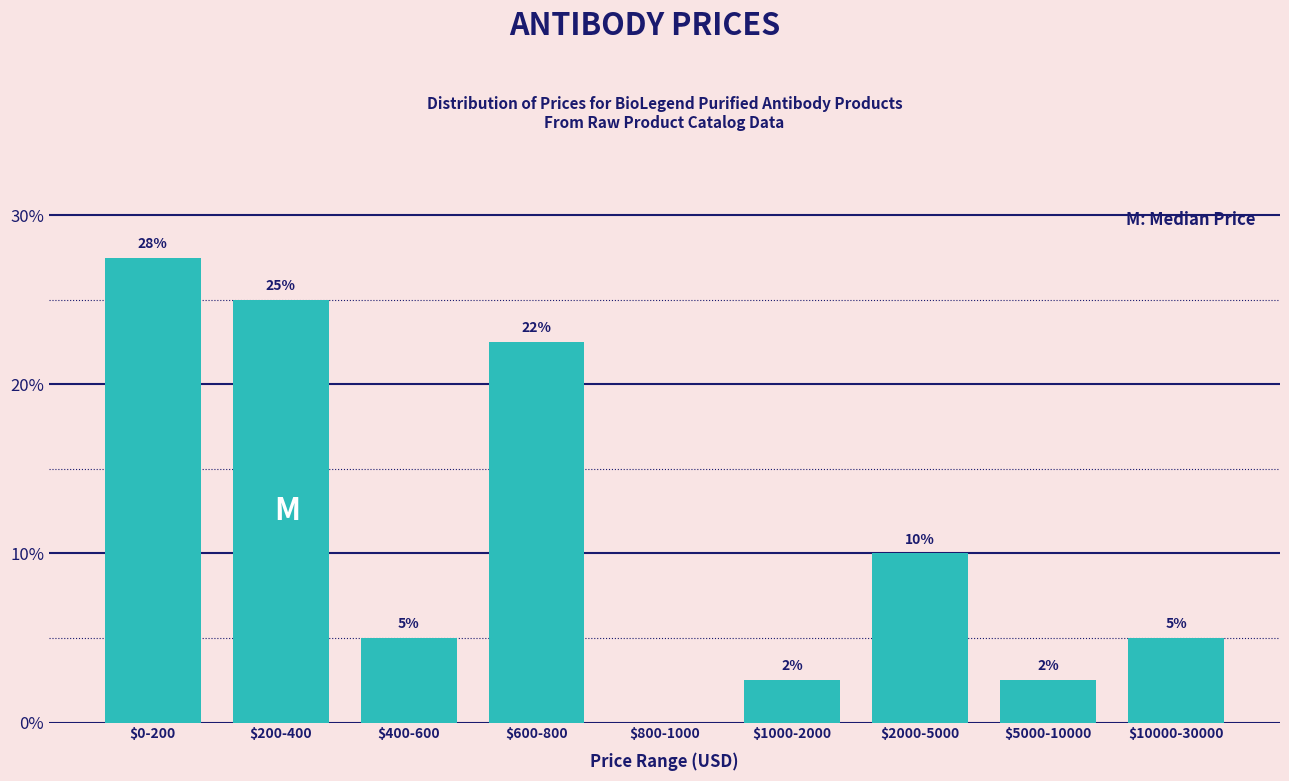

What is the greatest value displayed?

27.5